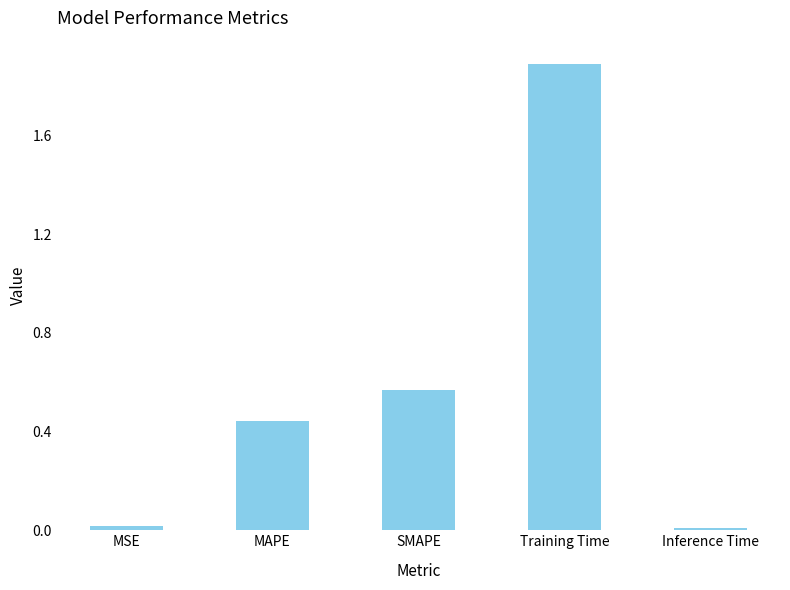

Which category has the highest value across all series?

Training Time